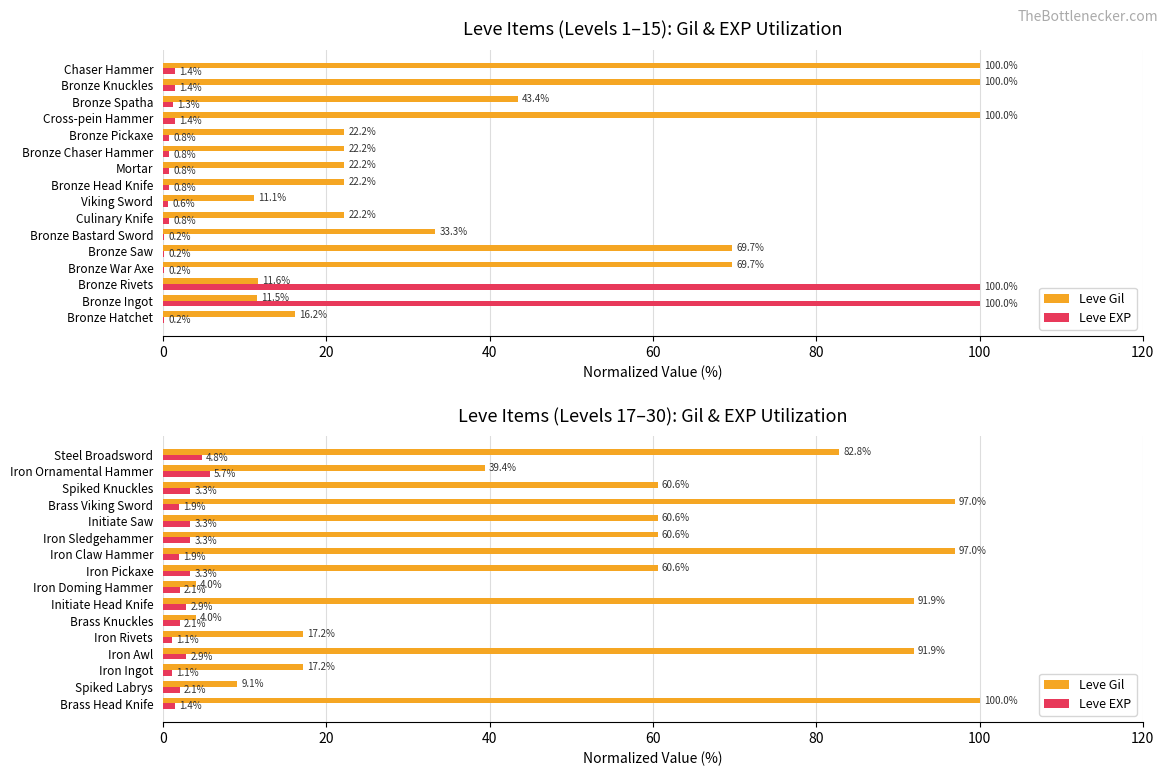

What is the value of the Leve Gil bar at the 8th from the left?

4.0